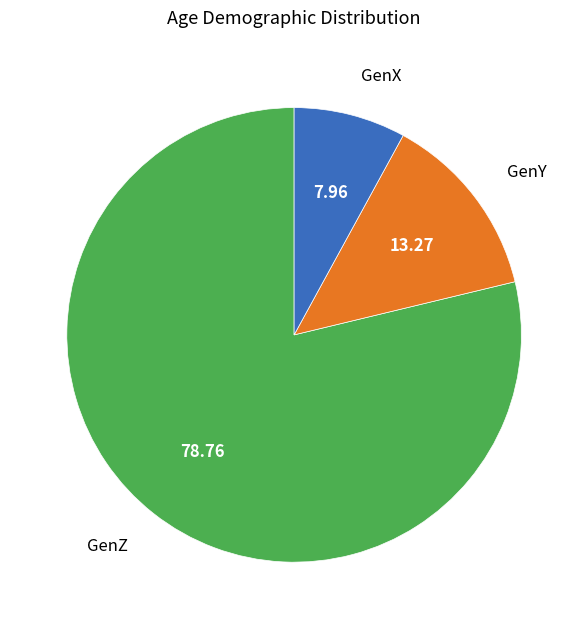

Approximately how many times larger is the value at GenZ compared to GenY?

5.9